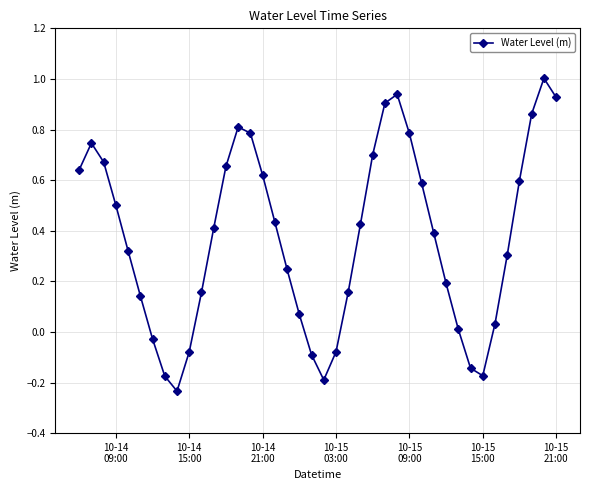

How many interior local valleys (lower than both neighbors) does the data have?

3